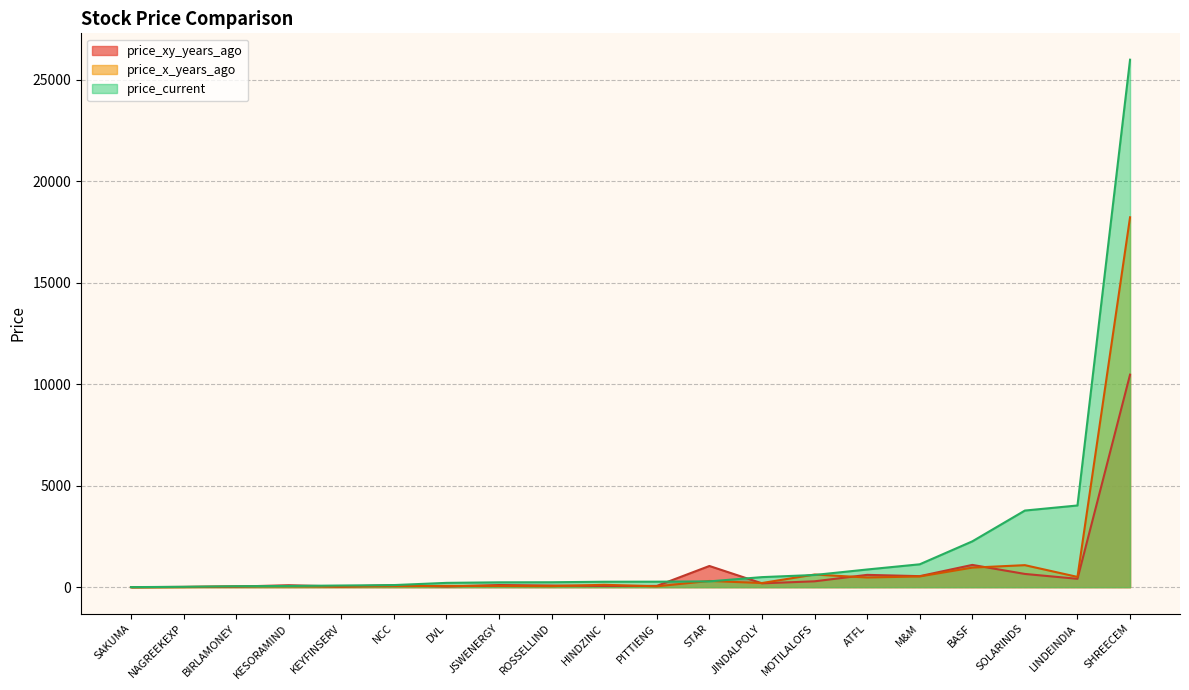

Does the chart display data point markers on the line(s)?

No